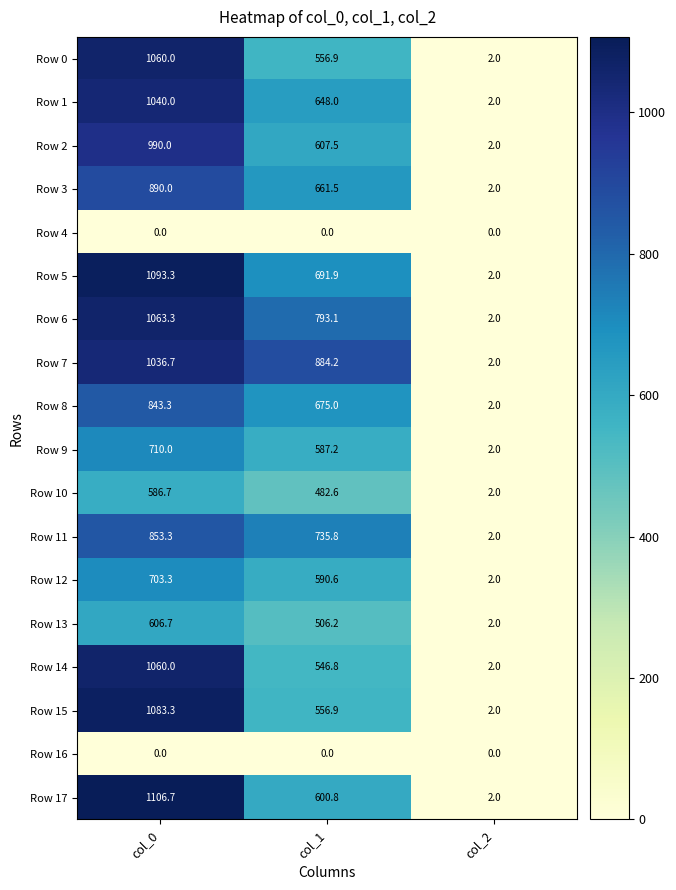

Which series has the largest total across all categories?

Row 7